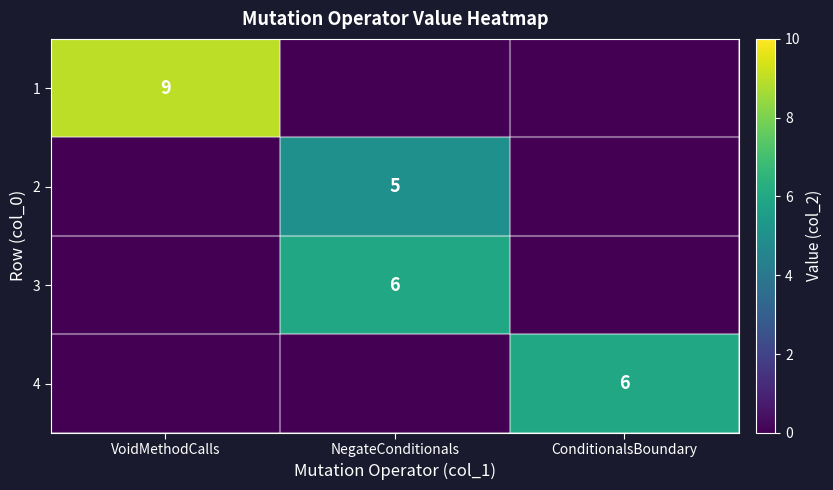

What is the total value across all series at VoidMethodCalls?

9